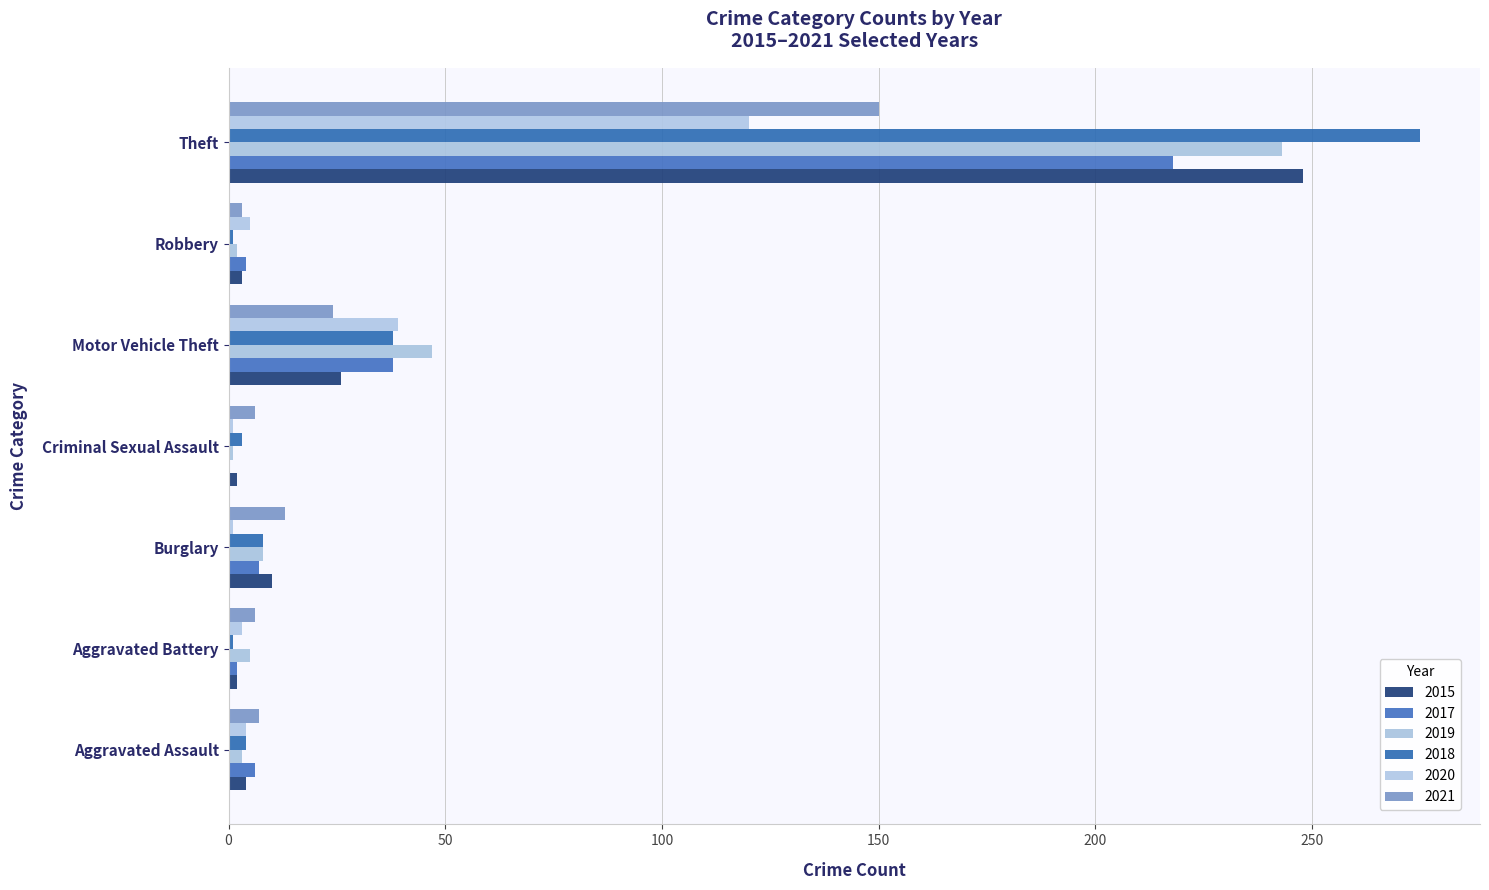

What is the sum of all 2021 values?

209